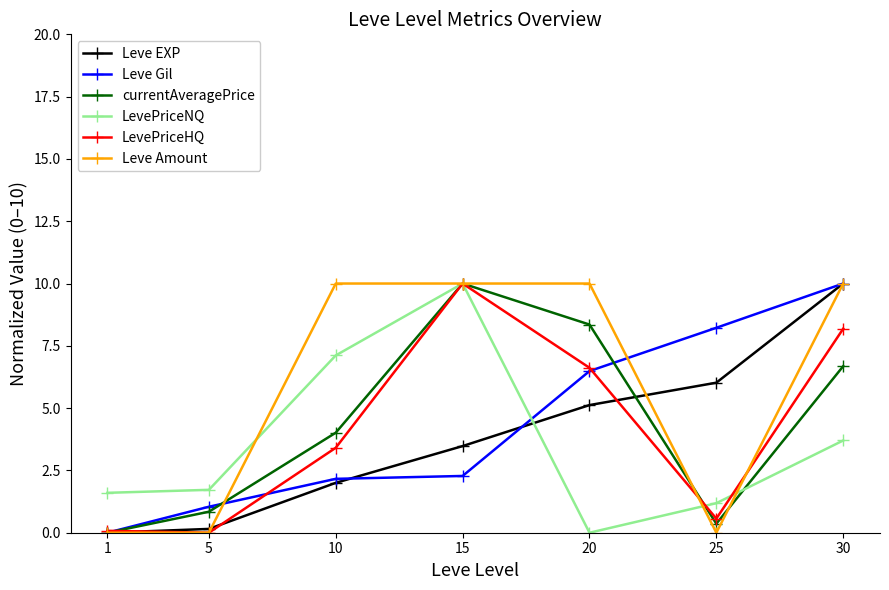

Where is the first local minimum for currentAveragePrice?

25